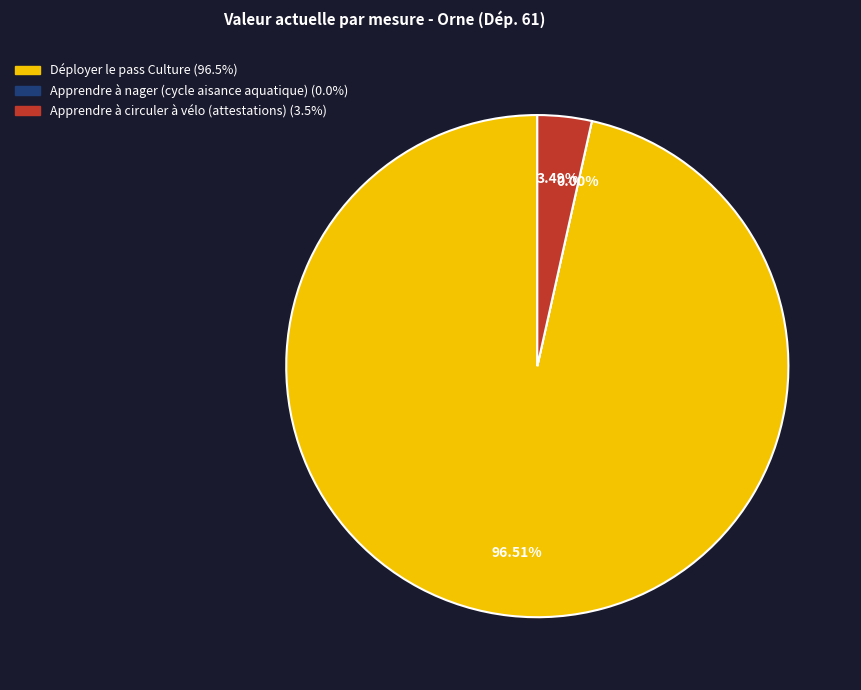

Which category has the smallest portion of the pie?

Apprendre à nager (cycle aisance aquatique)